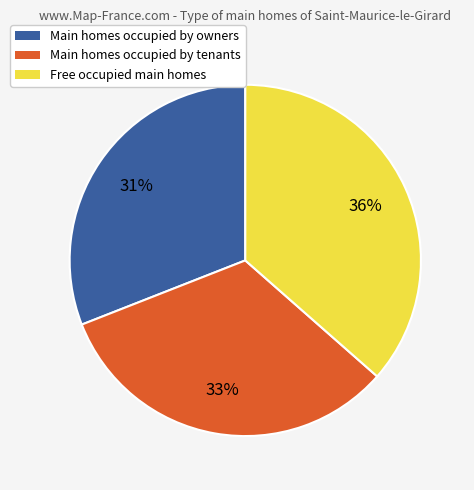

To the nearest percent, what is the combined percentage of Free occupied main homes and Main homes occupied by owners?

67%